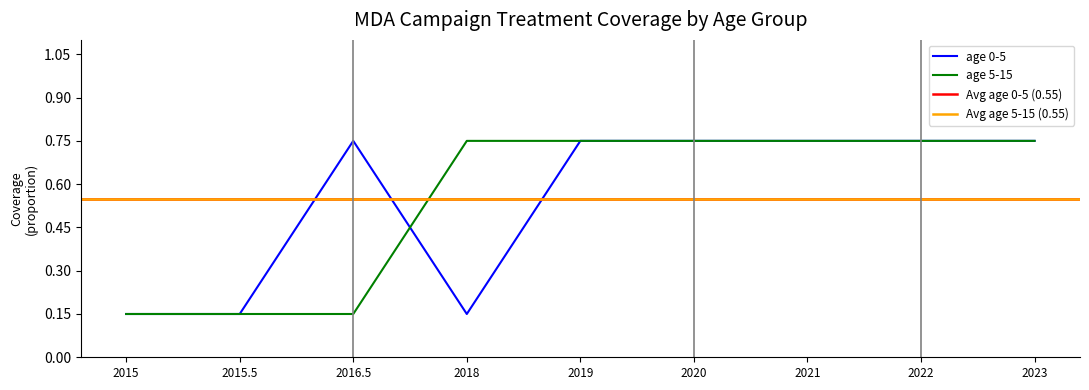

Which series has the widest spread of values?

age 0-5